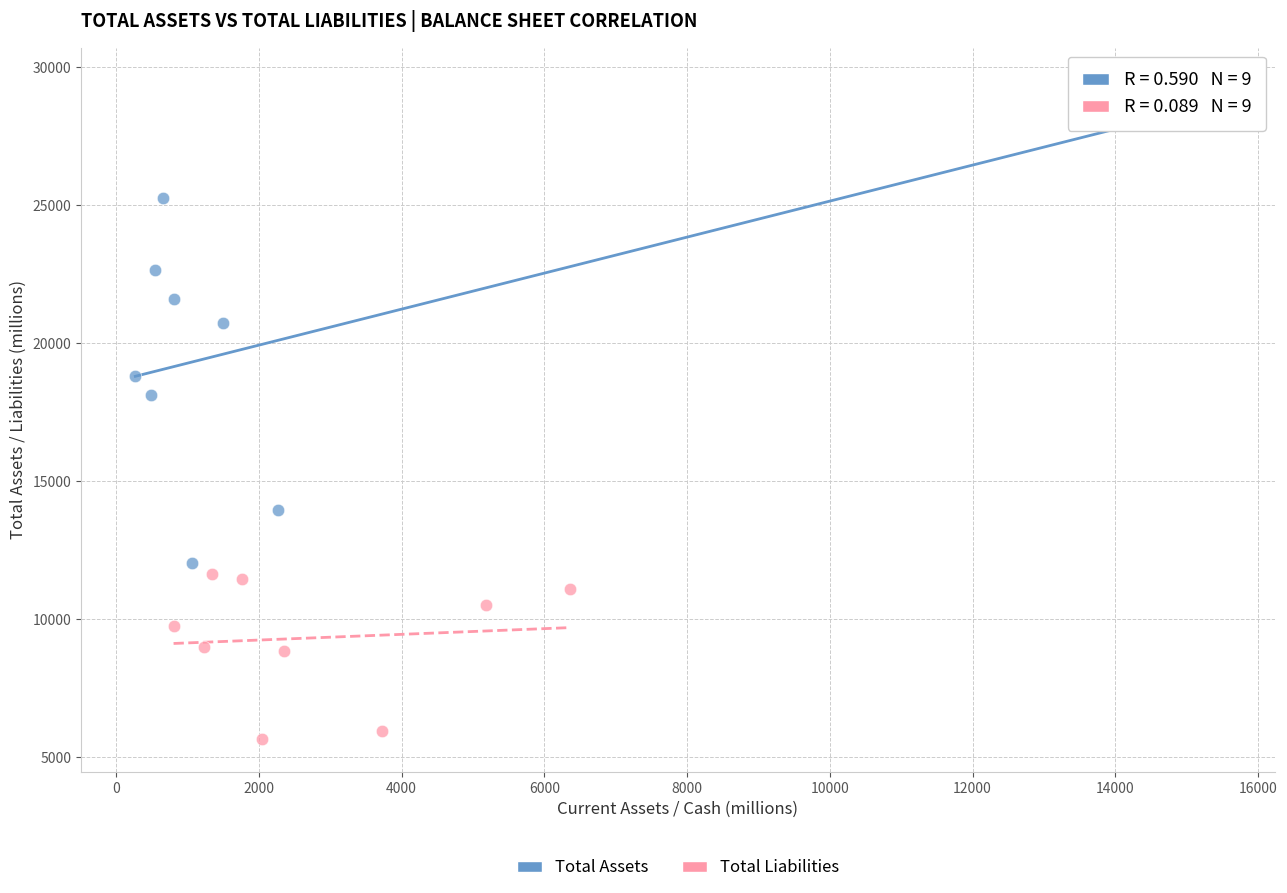

Which series contains the lowest Y value?

Total Liabilities